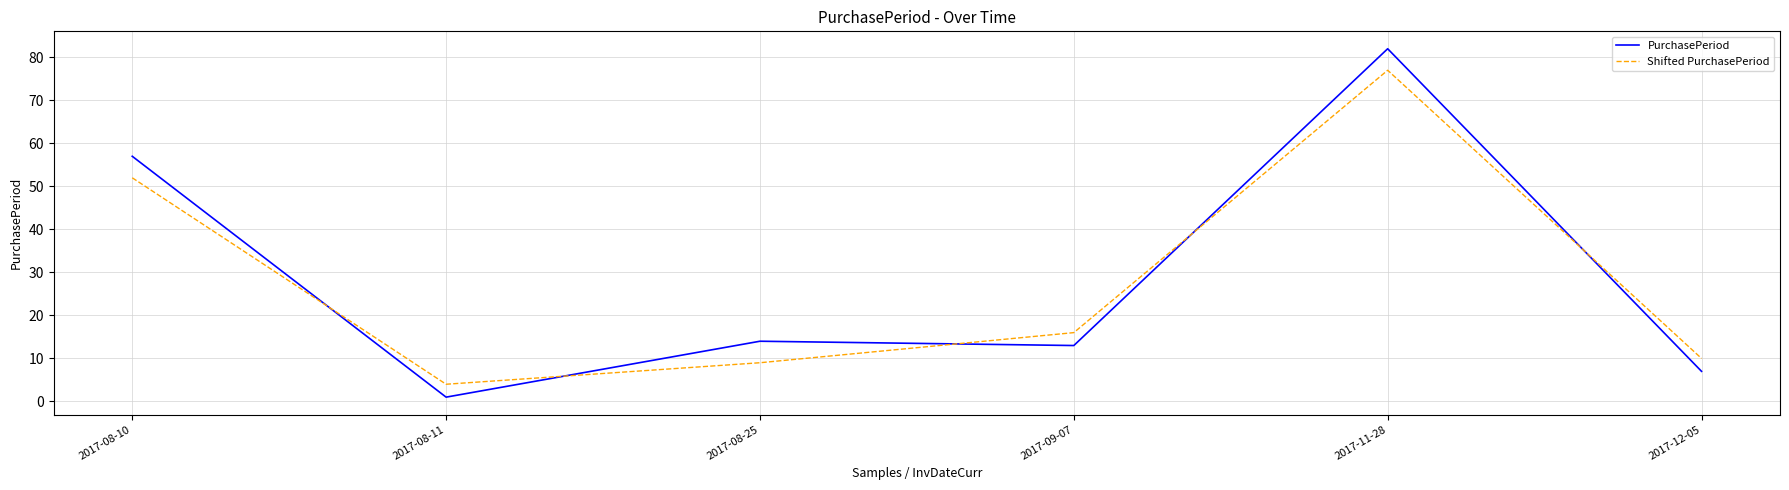

At which label is PurchasePeriod closest to 41?

2017-08-10